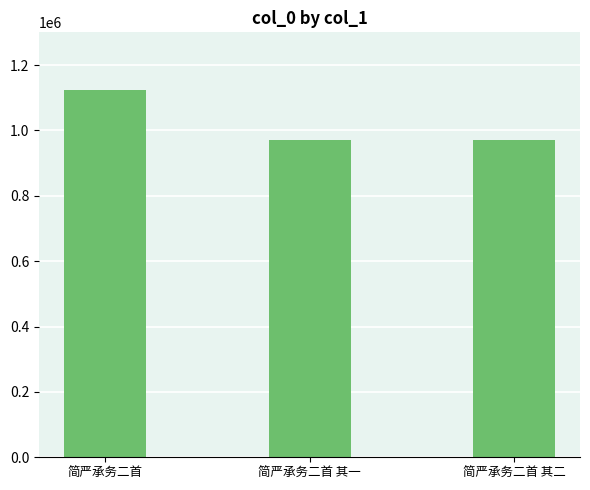

What is the minimum value shown in the chart?

971946